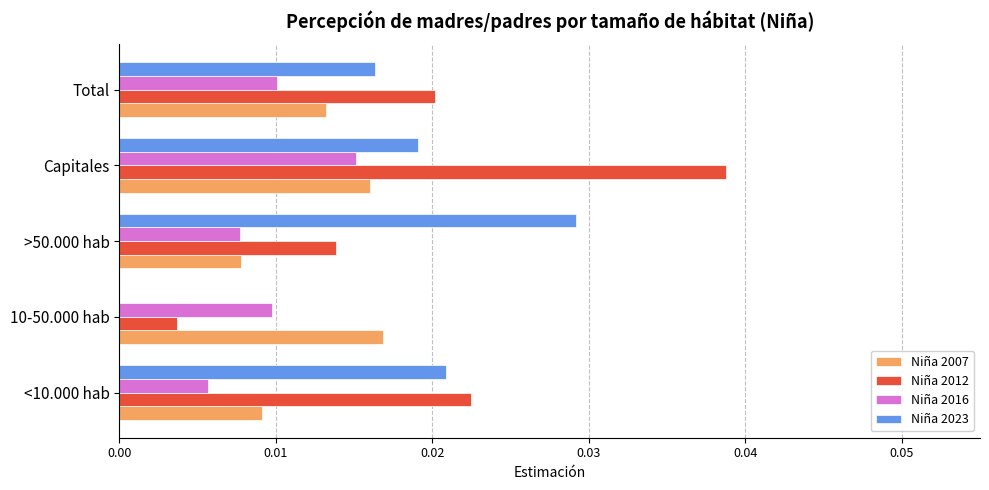

Between <10.000 hab and 10-50.000 hab, which series saw the biggest shift?

Niña 2023